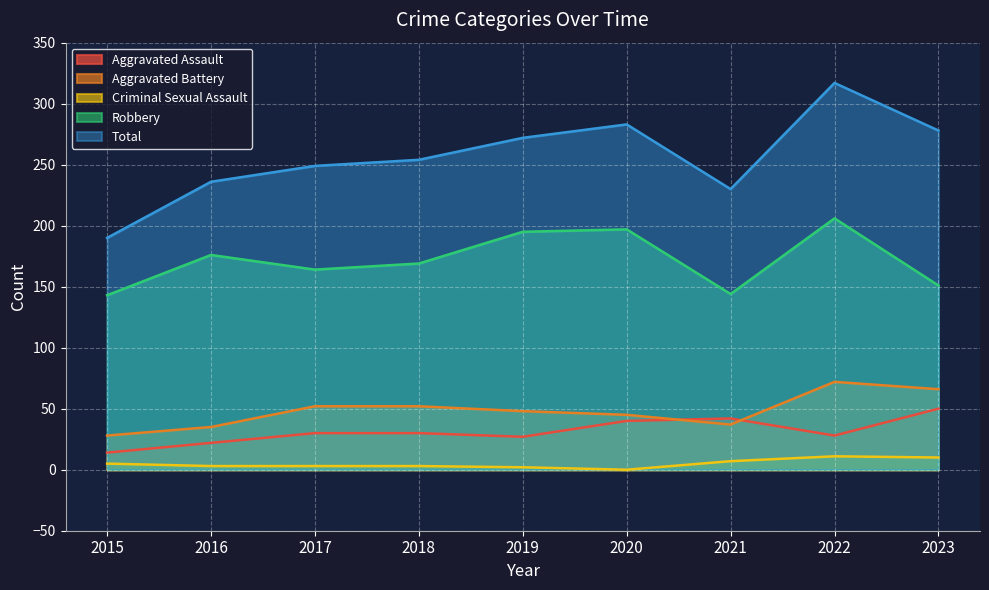

What is the highest value of the Aggravated Battery series?

72